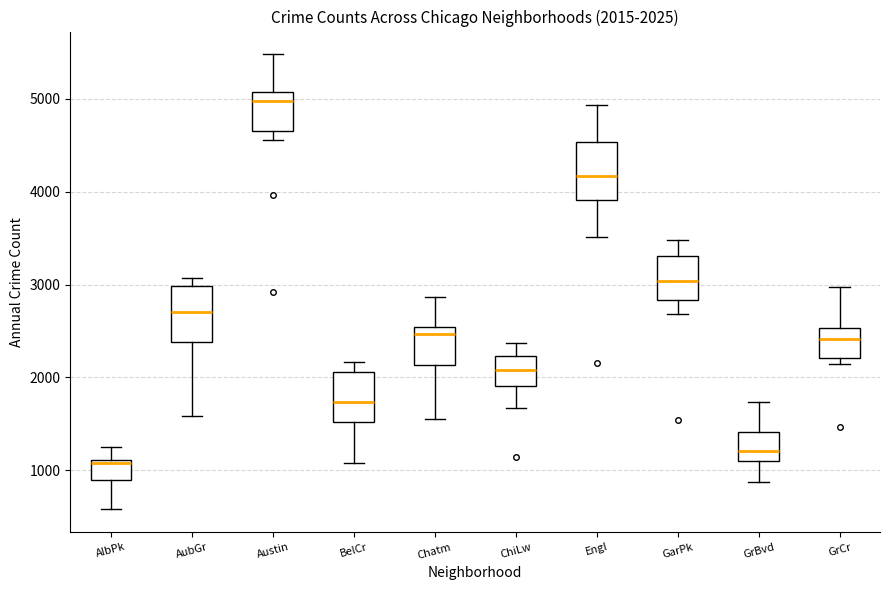

Which box's median line is the lowest?

AlbPk